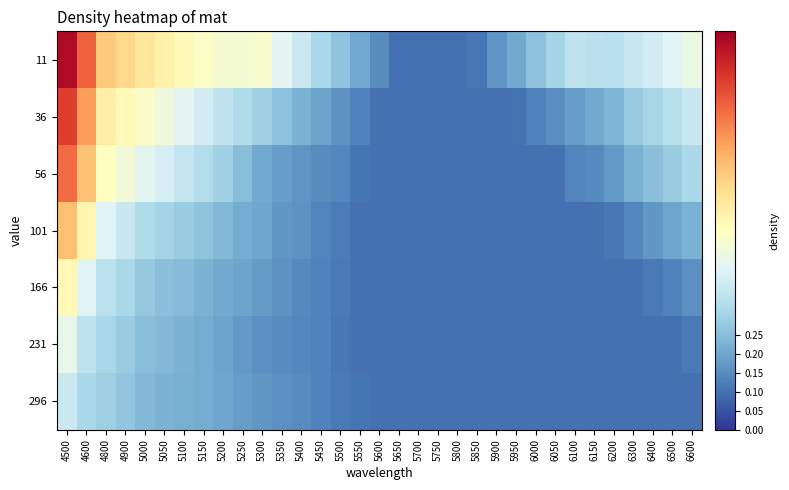

Which series has the largest total across all categories?

11